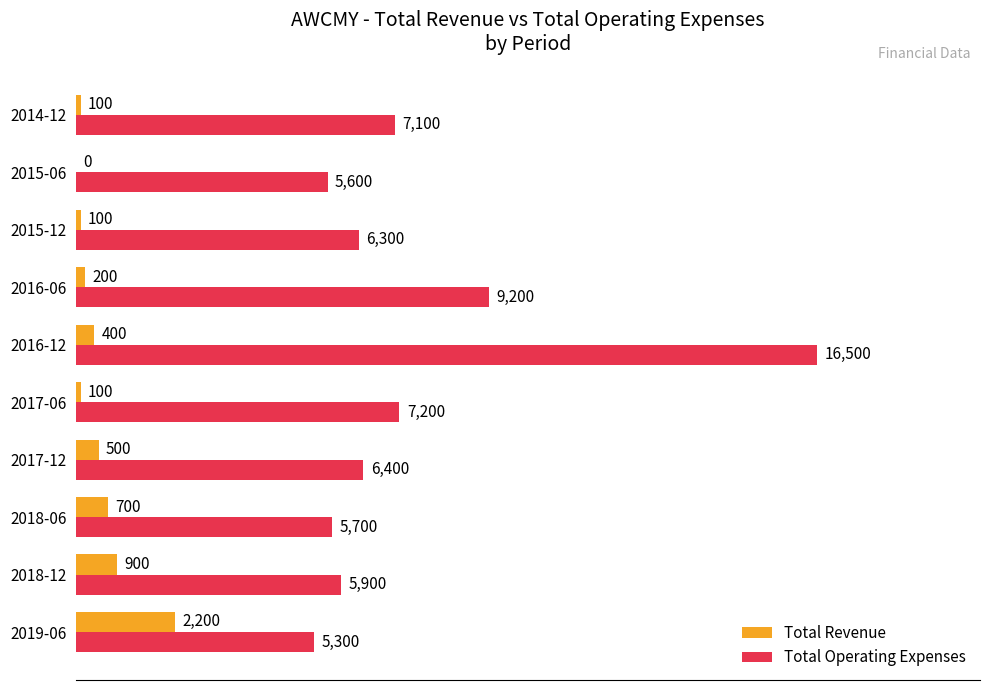

How many positive values does the Total Revenue series have?

9